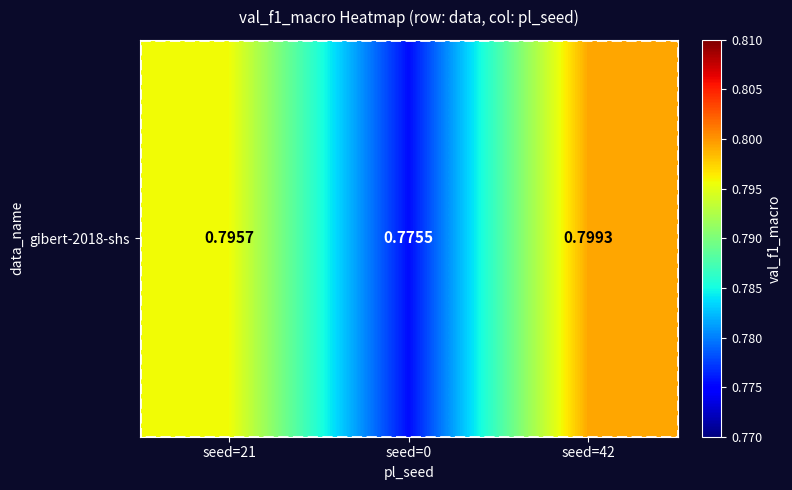

At which label is the value closest to 0?

seed=0